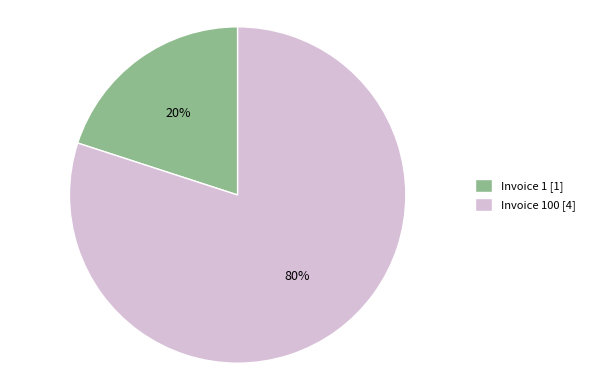

Is the sum of Invoice 1 [1] and Invoice 100 [4] greater than half?

Yes